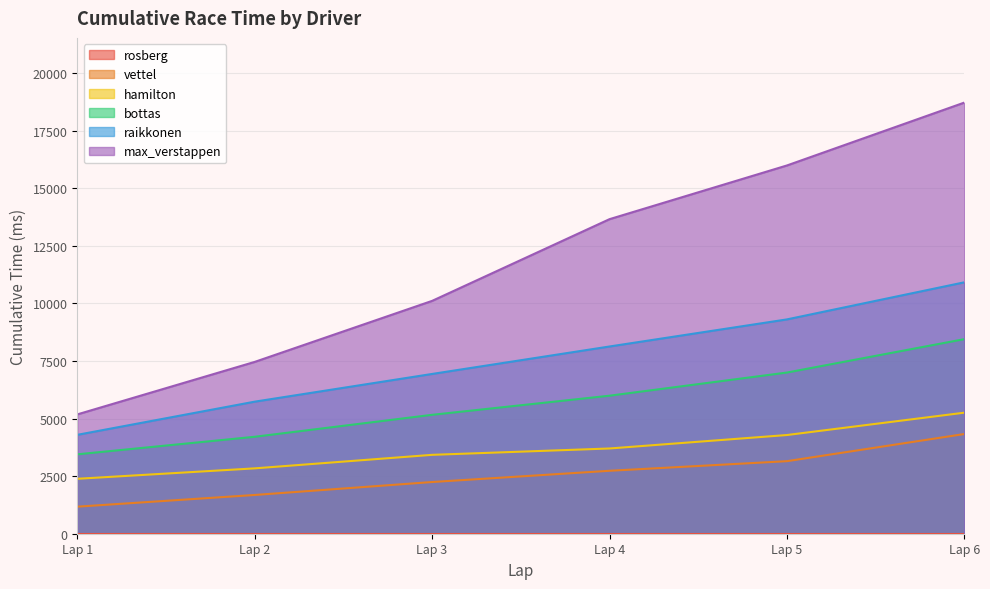

Does the chart have visible grid lines?

Yes